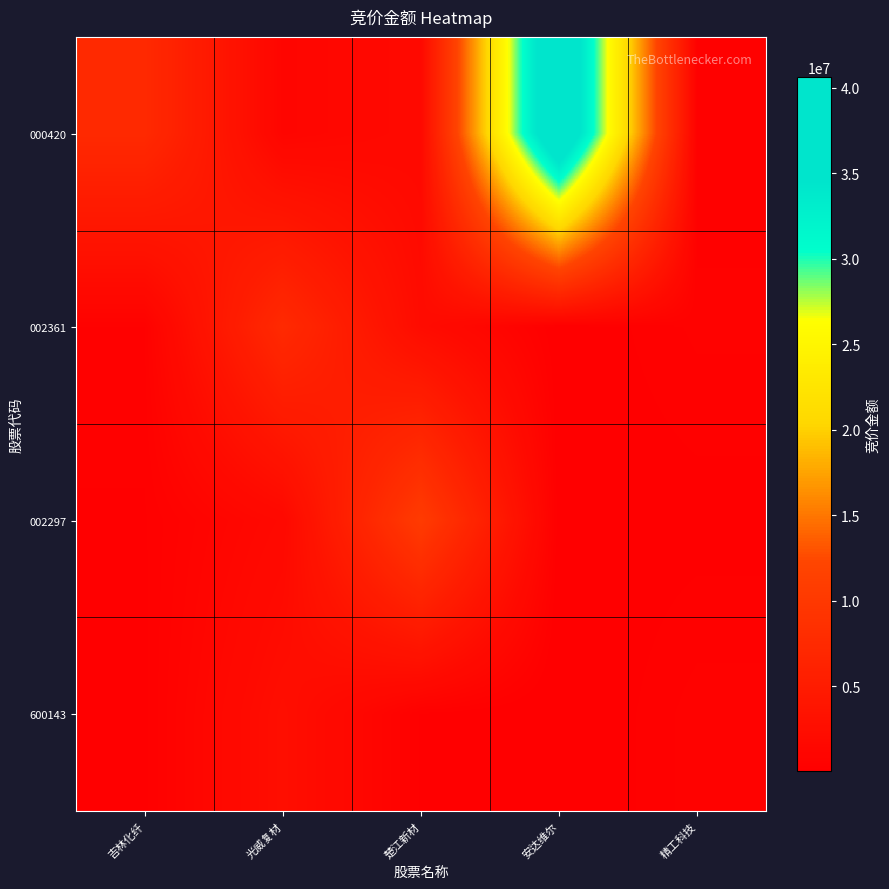

Which series has the largest total across all categories?

000420